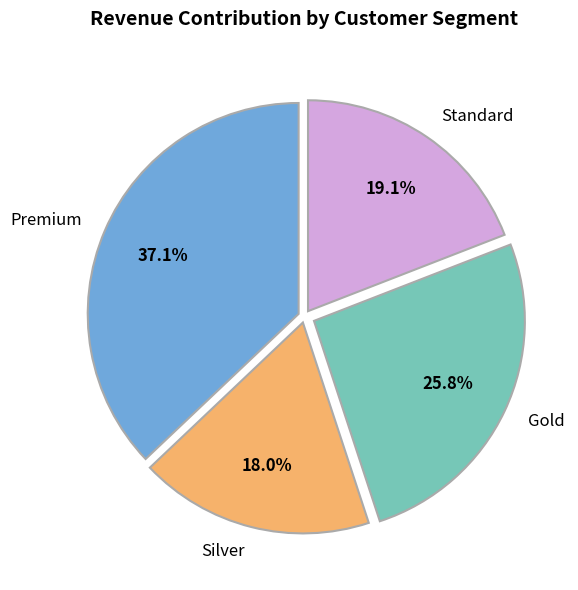

What percentage is NOT represented by Silver?

82.0%